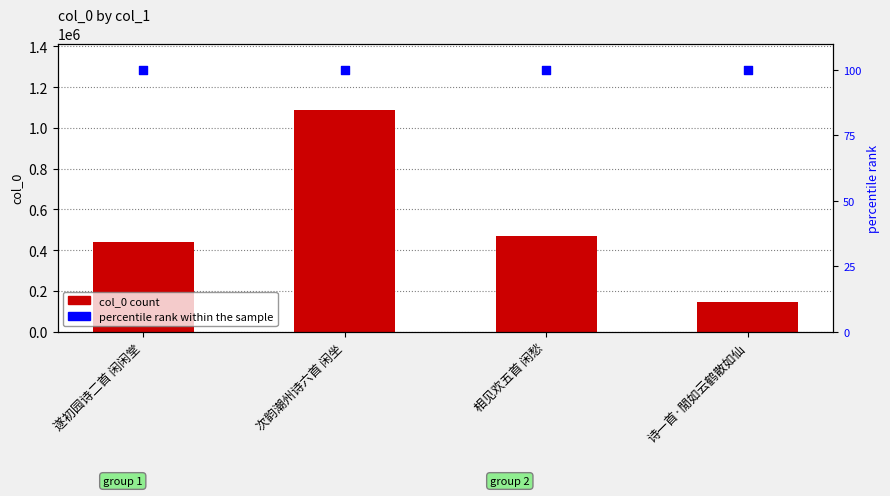

Which series has the largest total across all categories?

col_0